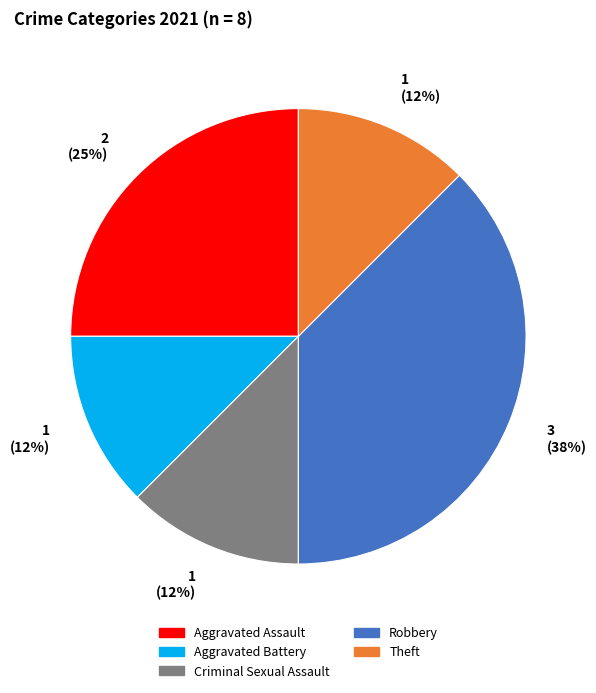

How many segments does this pie chart have?

5